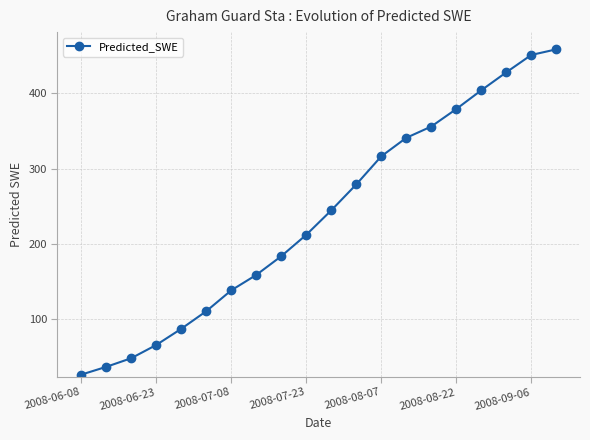

What is the difference between the maximum and second lowest values?

422.2